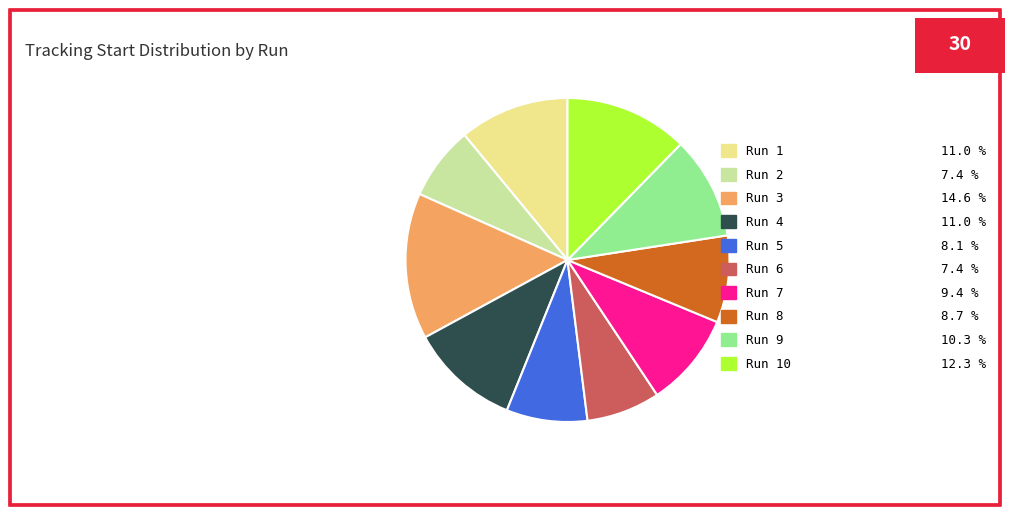

Which slice is the largest?

Run 3 14.6 %